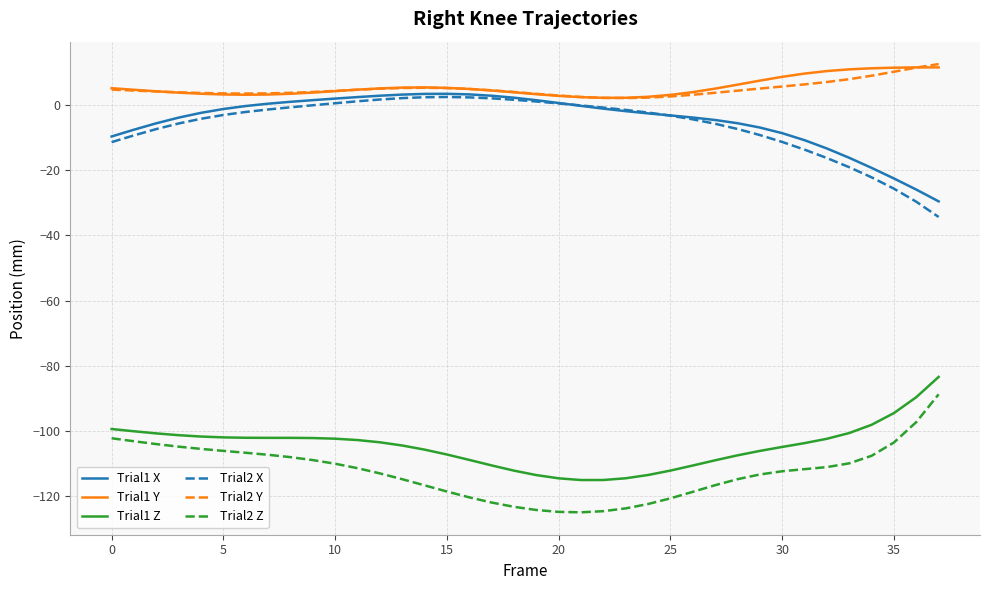

What are all the series names shown in the legend?

Trial1 X, Trial1 Y, Trial1 Z, Trial2 X, Trial2 Y, Trial2 Z